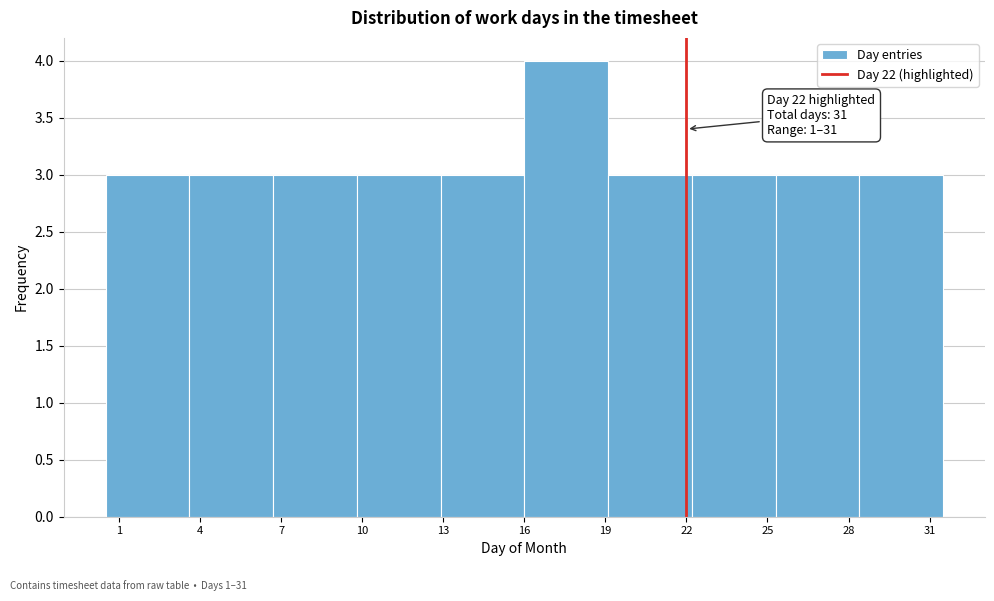

Which range on the x-axis has the tallest bar?

16.0 to 19.1